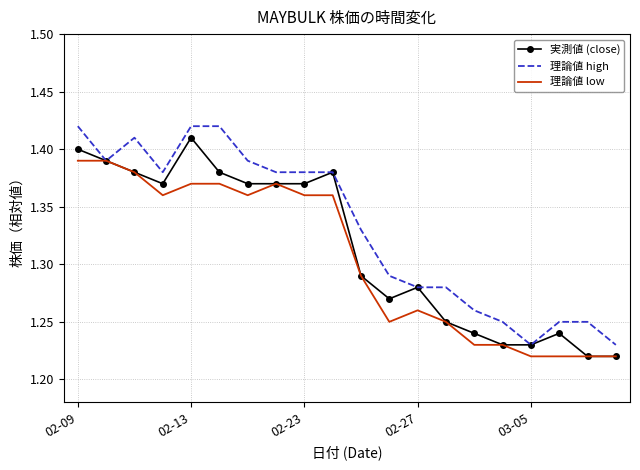

Which series has the largest total across all categories?

理論値 high